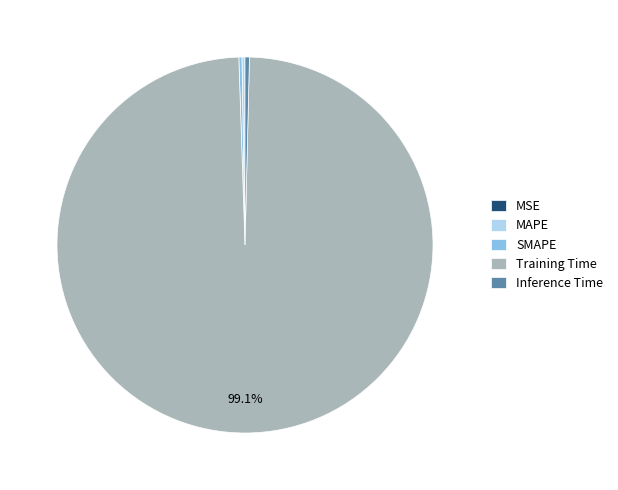

Which category has the biggest portion of the pie?

Training Time